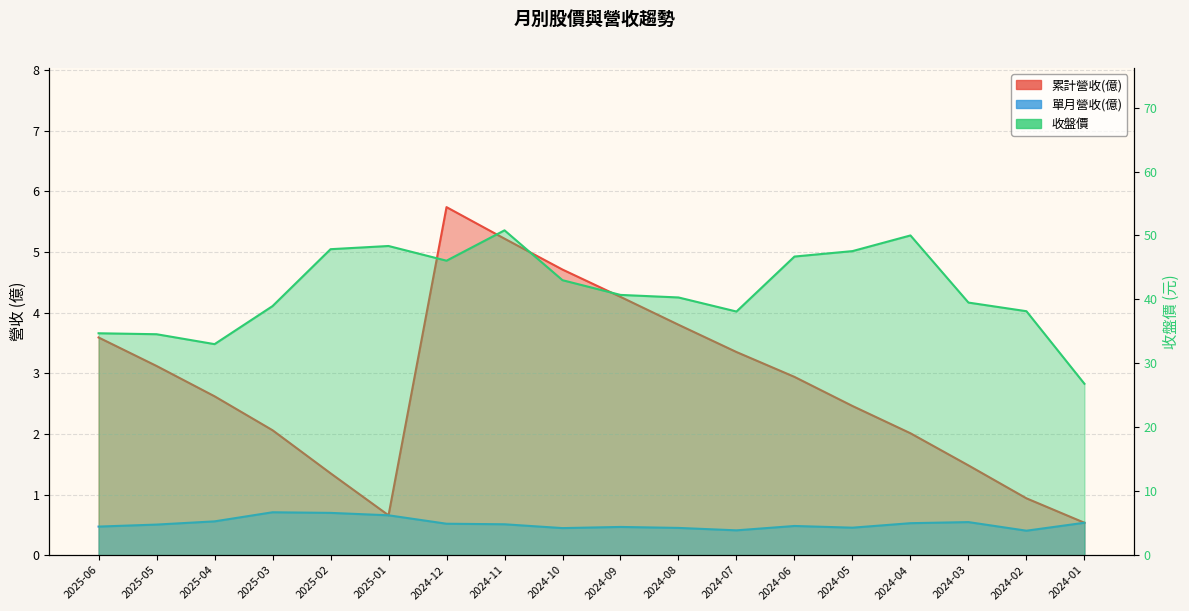

True or false: 單月營收(億) has a value of 0.7 at 2025-01.

True